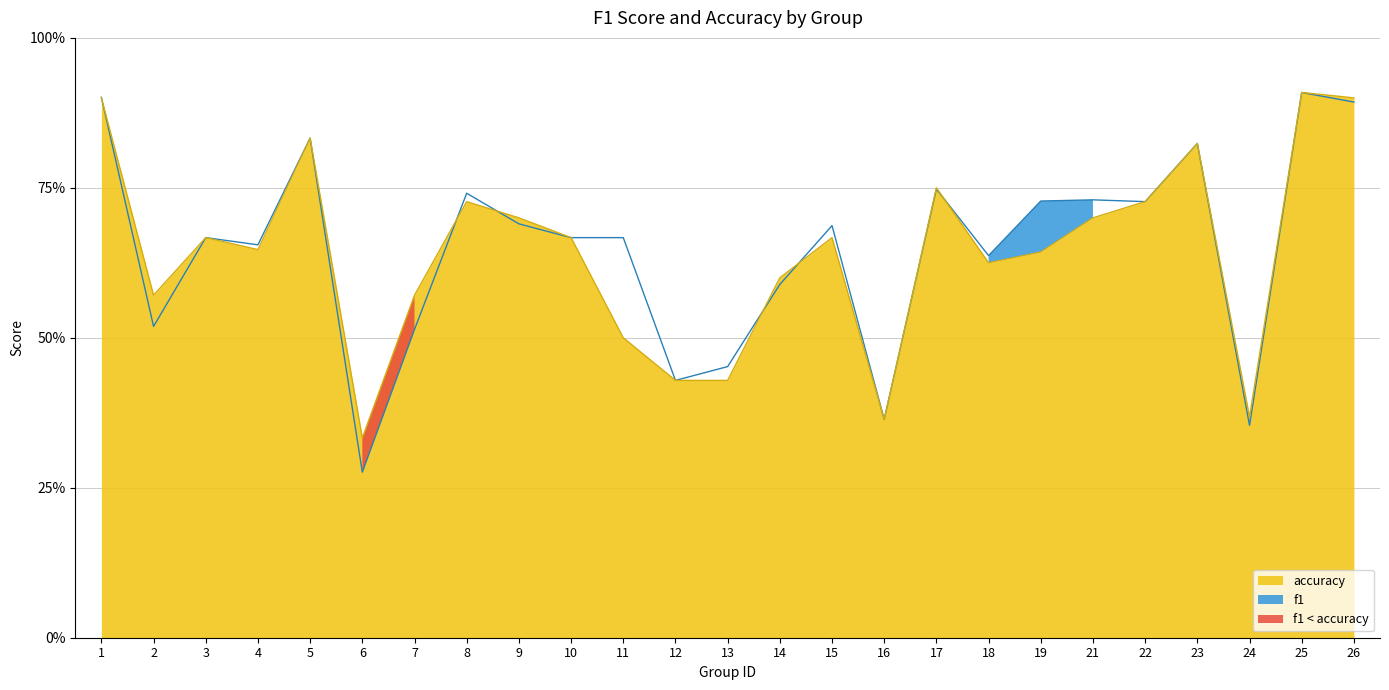

At which category is the sum across all series the highest?

25